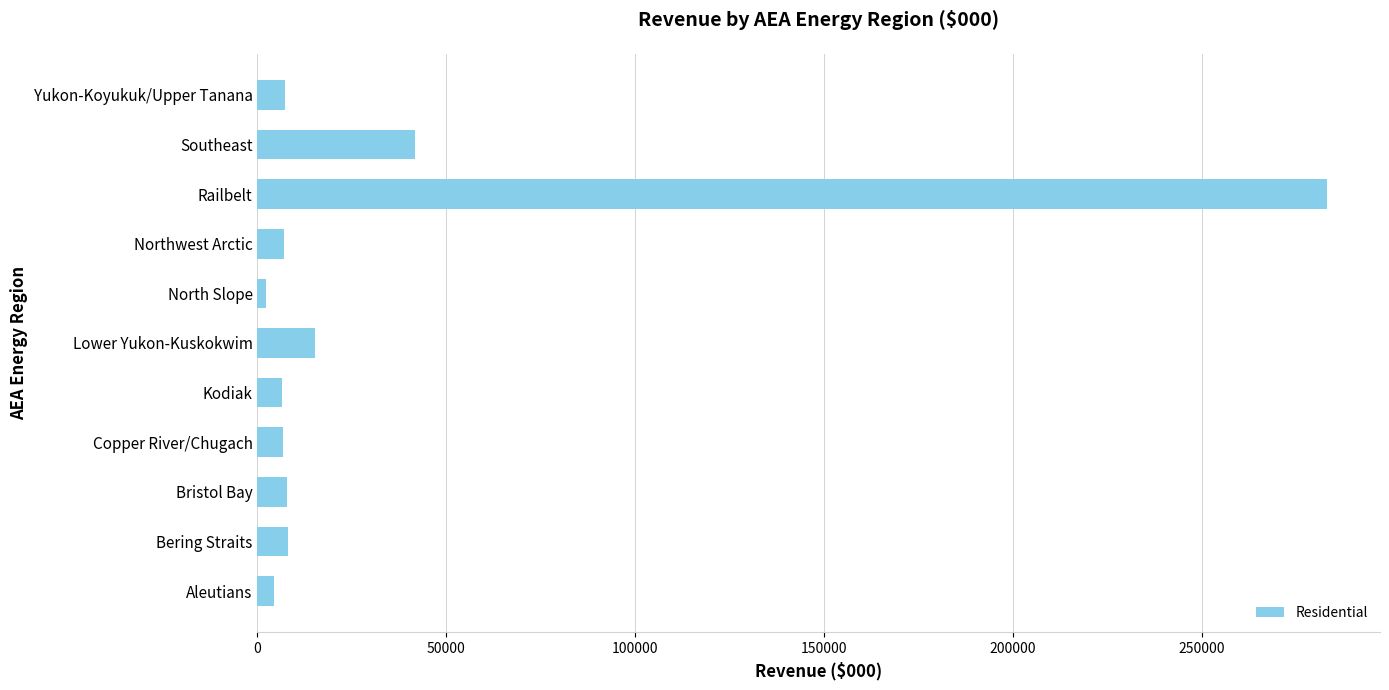

The chart shows a value of 41774.3 at Southeast. True or false?

True